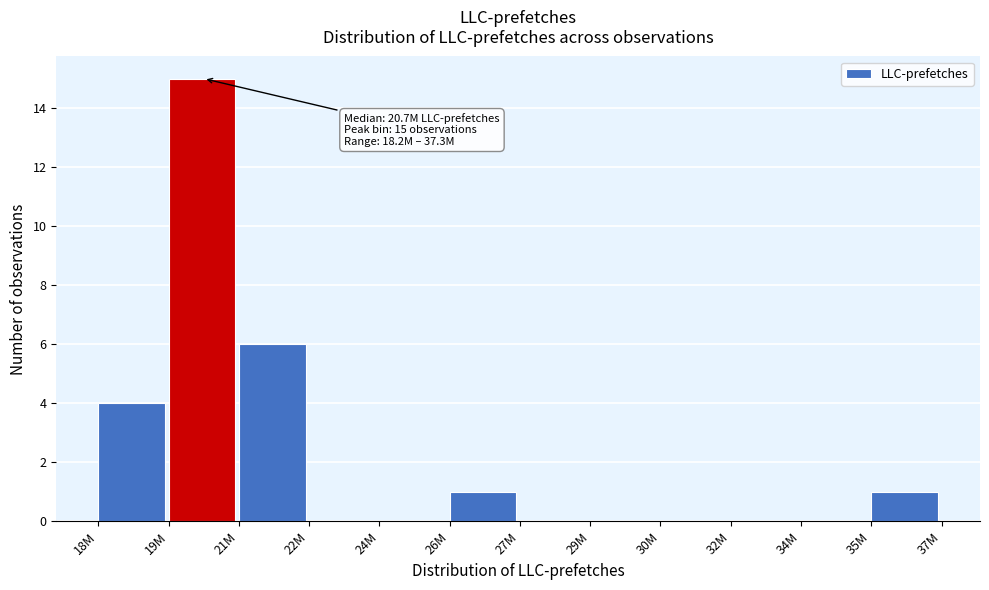

Reading left to right, what are all the values shown in this chart?

18M=4	19M=15	21M=6	22M=0	24M=0	26M=1	27M=0	29M=0	30M=0	32M=0	34M=0	35M=1